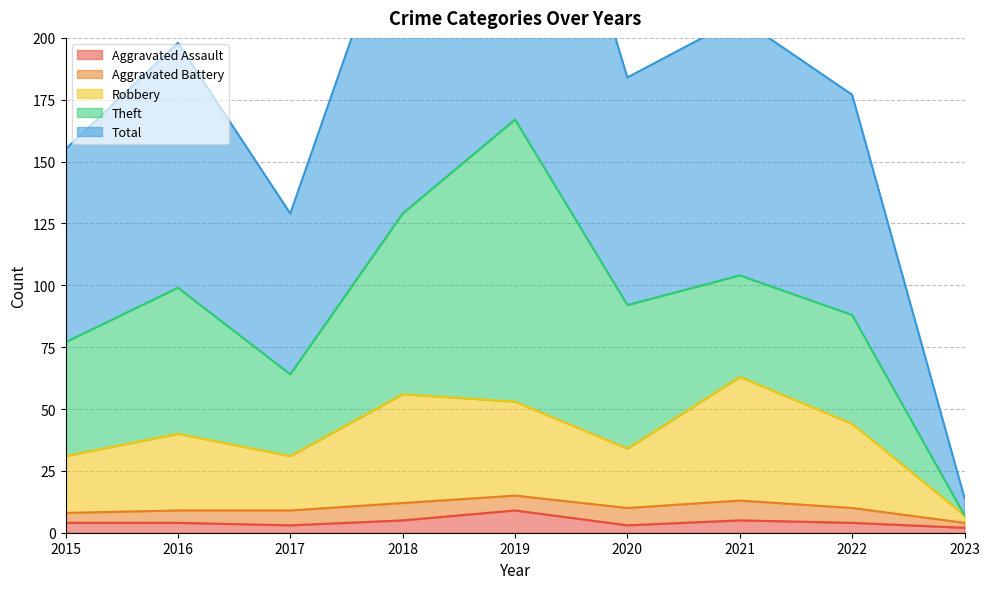

True or false: Robbery and Total cross at least once.

False